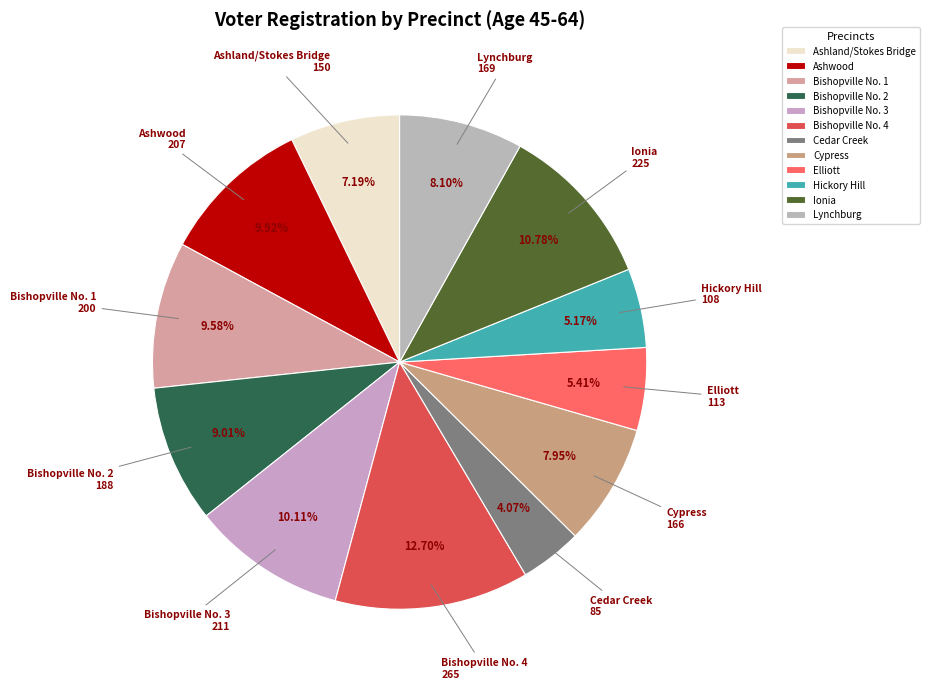

Is there a majority slice in this chart?

No